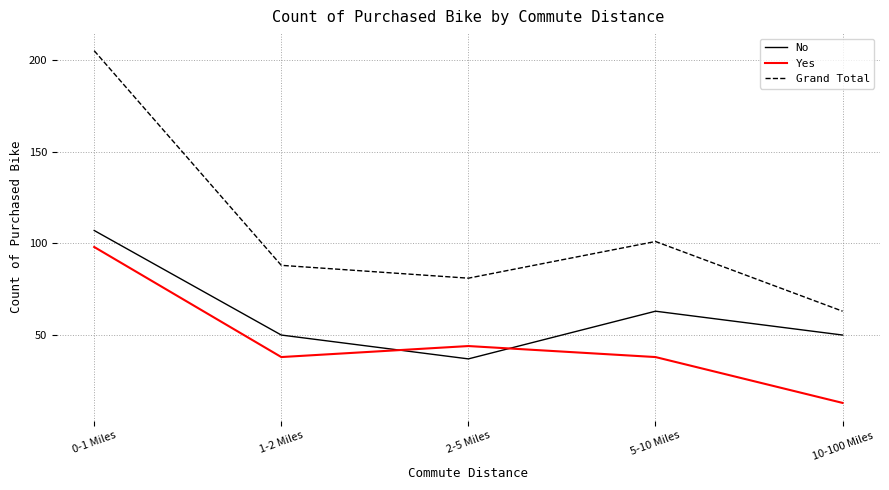

Where is Yes nearest to the value 55?

2-5 Miles